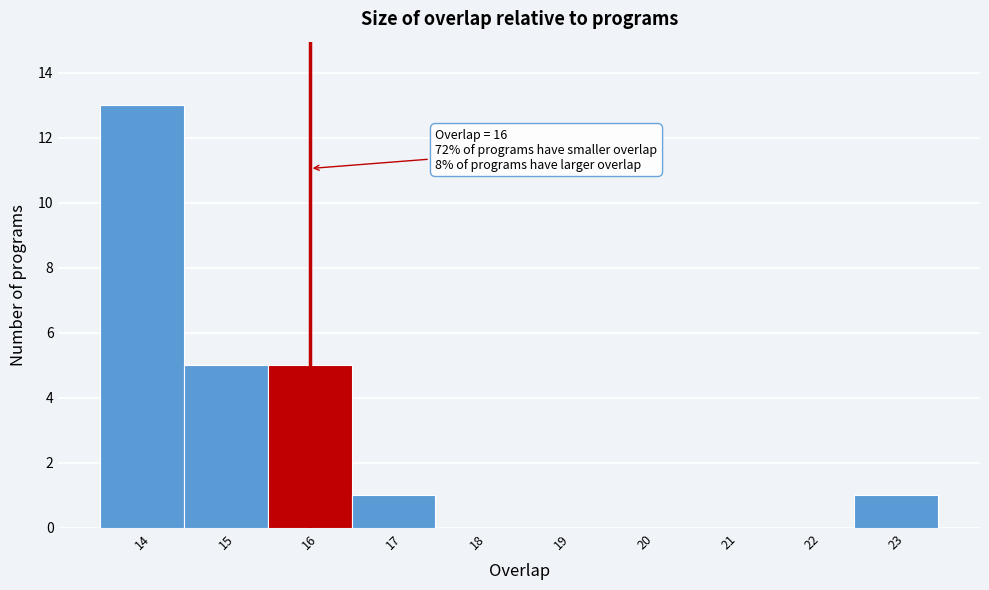

Which range on the x-axis has the tallest bar?

13.5 to 14.5